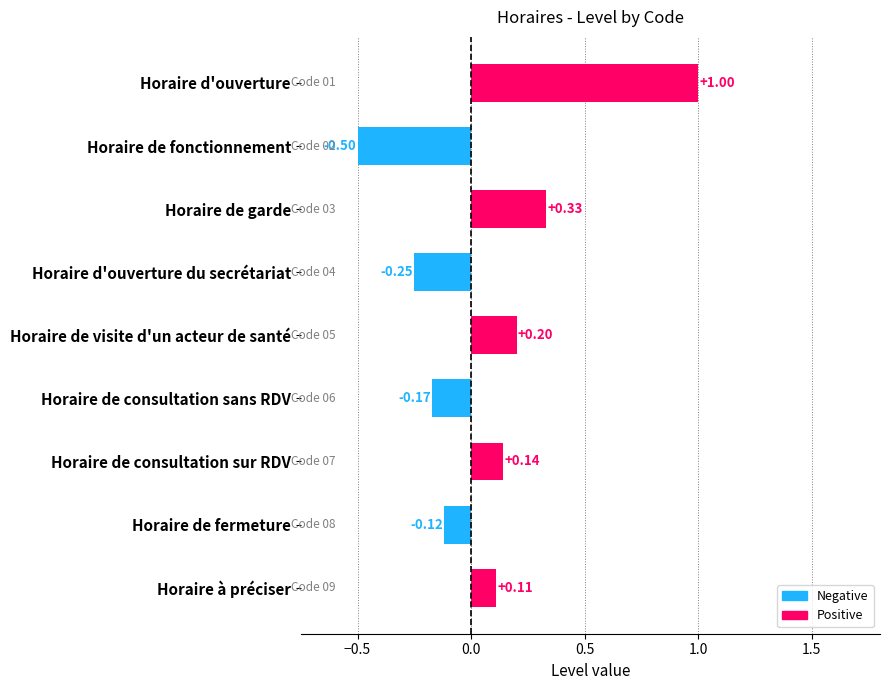

What is the difference between the second highest and minimum values?

0.8